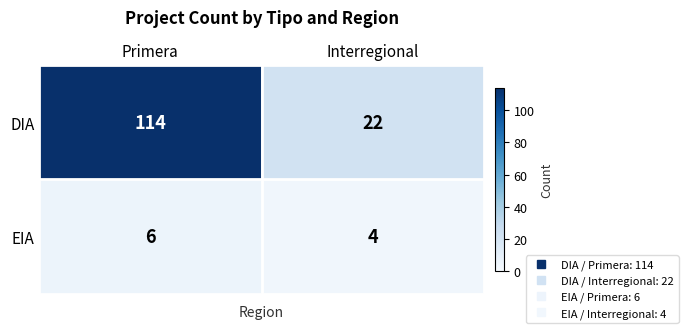

What value does the EIA series have at Primera?

6